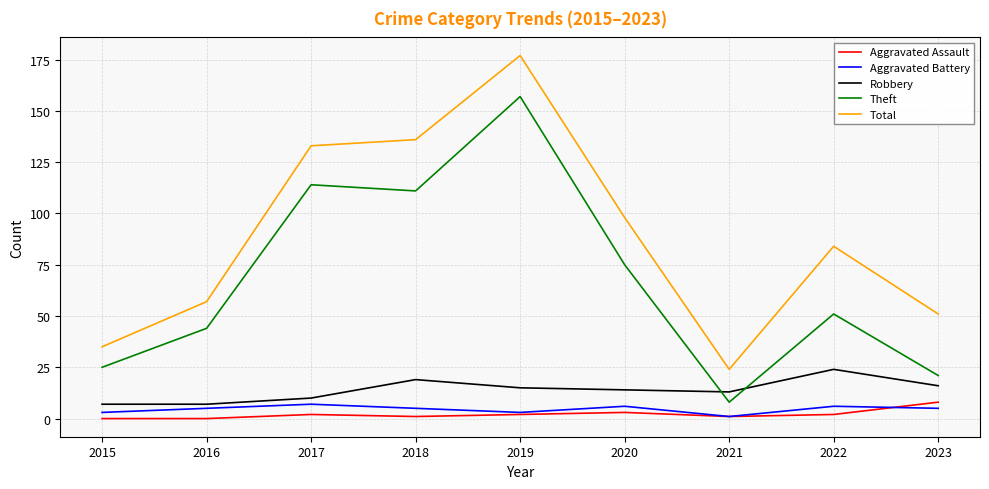

What is the sum of all Robbery values?

125